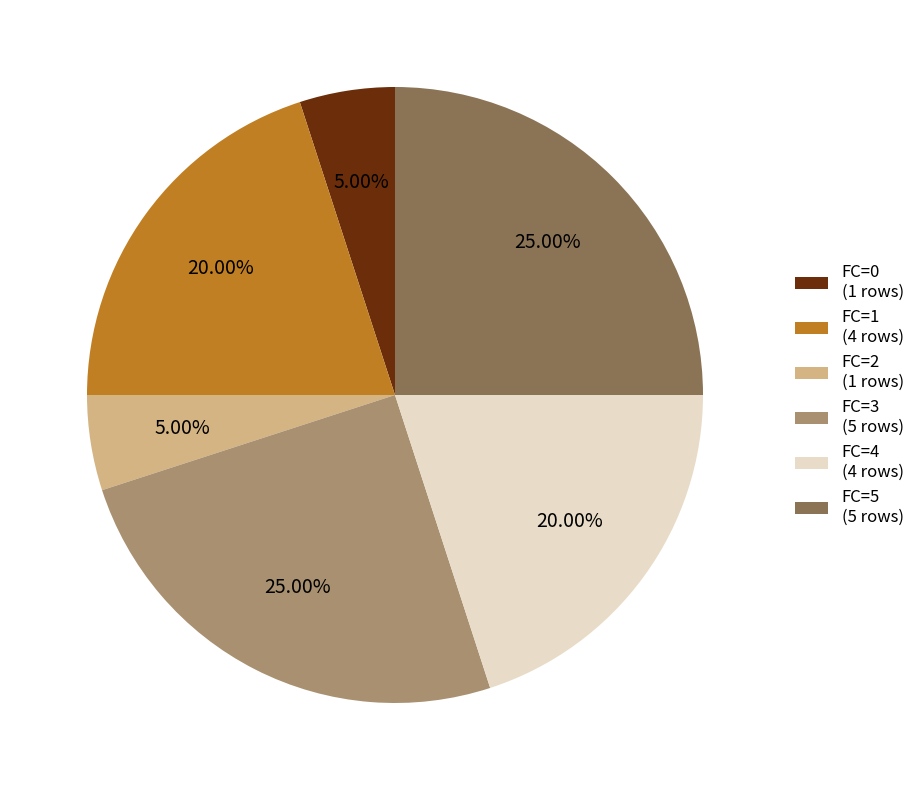

Do FC=3 (5 rows) and FC=1 (4 rows) together represent more than half of the pie?

No